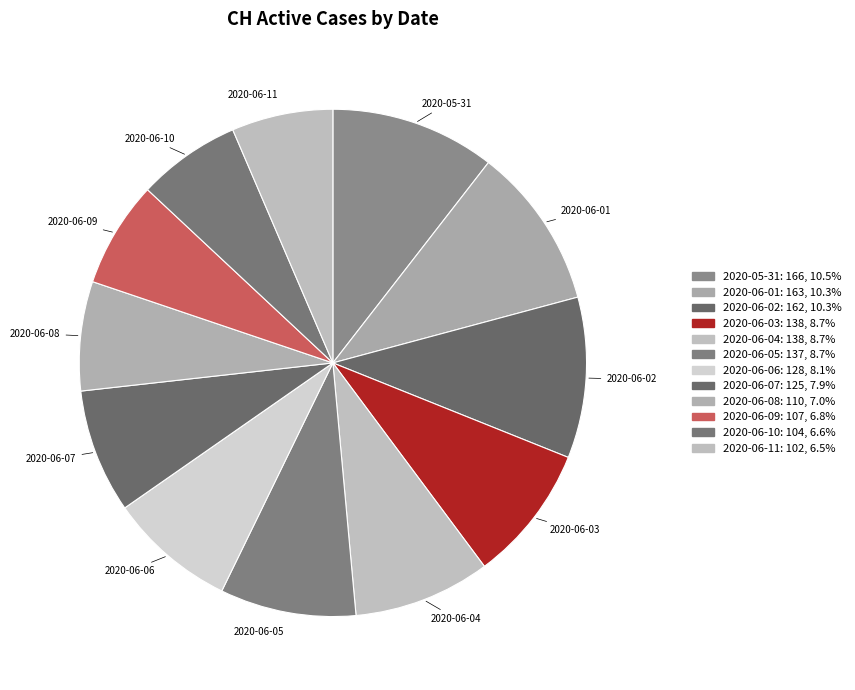

Is there a majority slice in this chart?

No